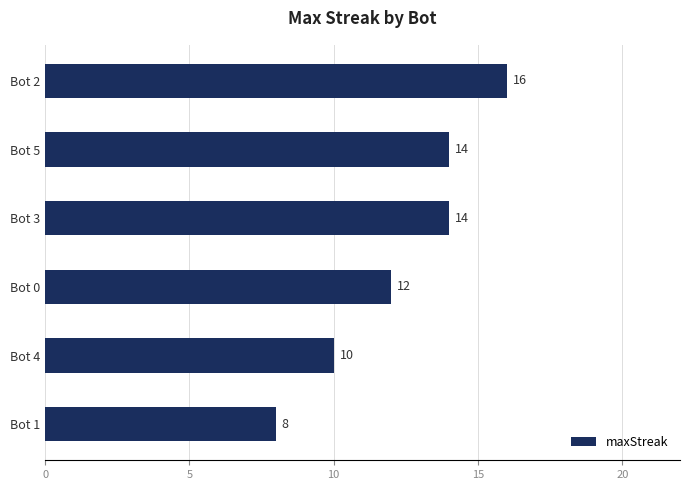

How many values are between 10 and 14?

4